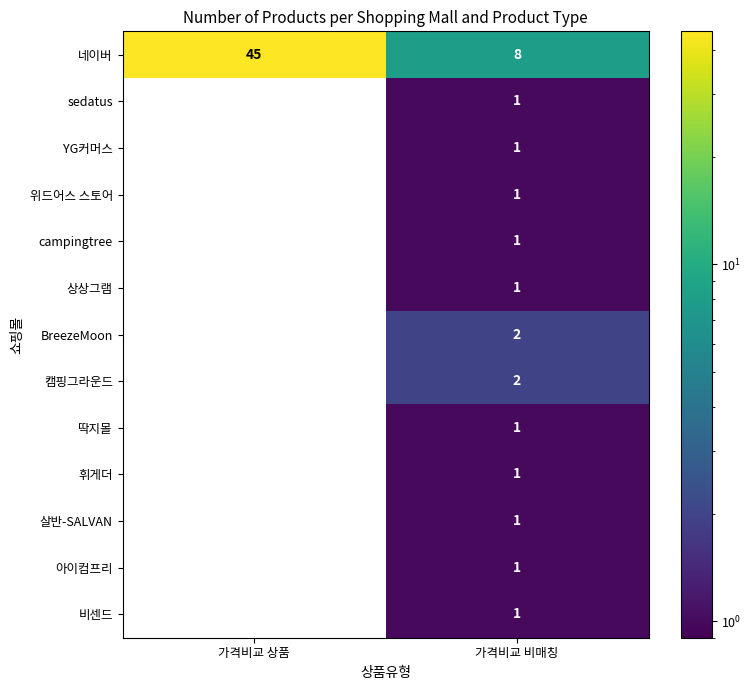

The value of 휘게더 at 가격비교 상품 is 0. True or false?

True